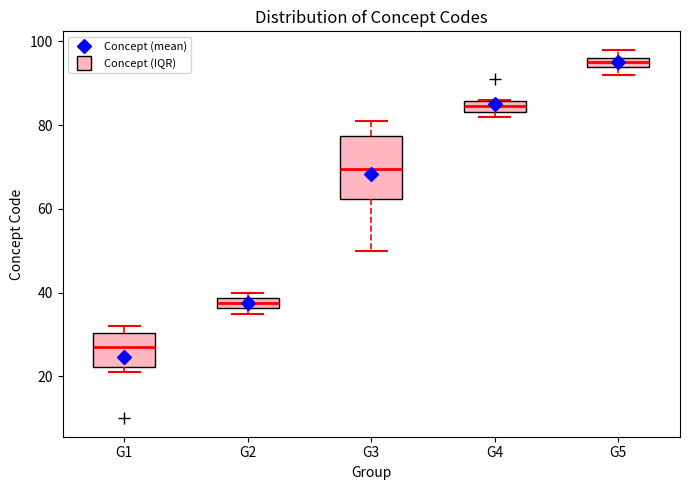

Which box is the tallest, from its lower edge to its upper edge?

G3